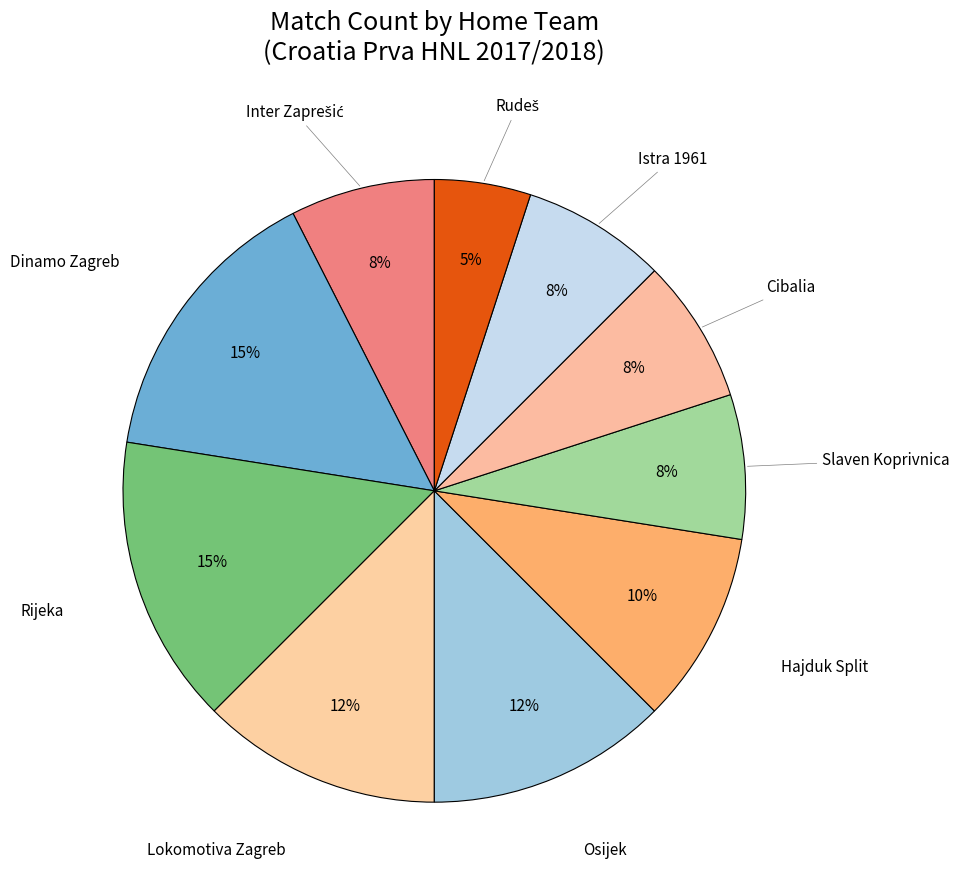

How many segments does this pie chart have?

10